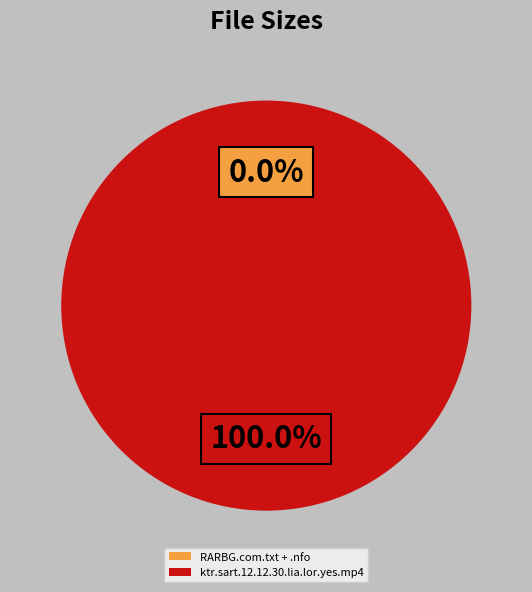

Is it true that ktr.sart.12.12.30.lia.lor.yes.mp4 is 76% of the pie?

False